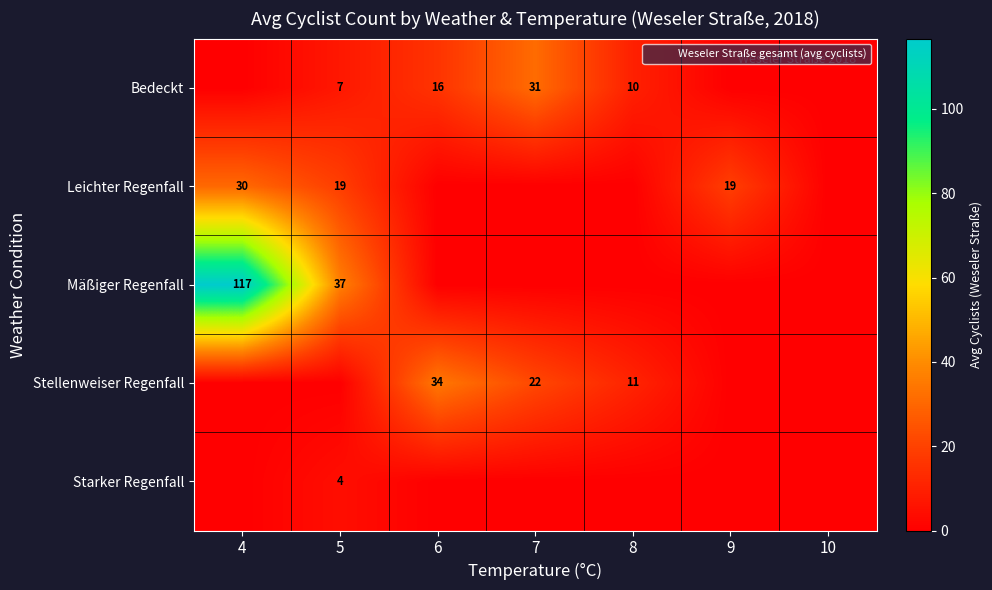

What is the average value of the Mäßiger Regenfall series?

21.9